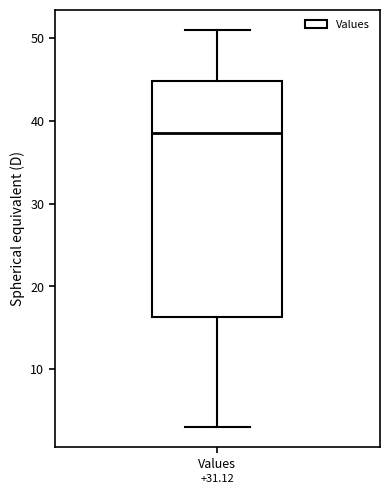

Transcribe this box plot: give where the median line is, the range the box spans, and where the two whiskers end, as read against the y-axis. The values are not printed on the chart, so give them approximately, as read against the axis.

median 39, box 16 to 45, whiskers 3 to 51